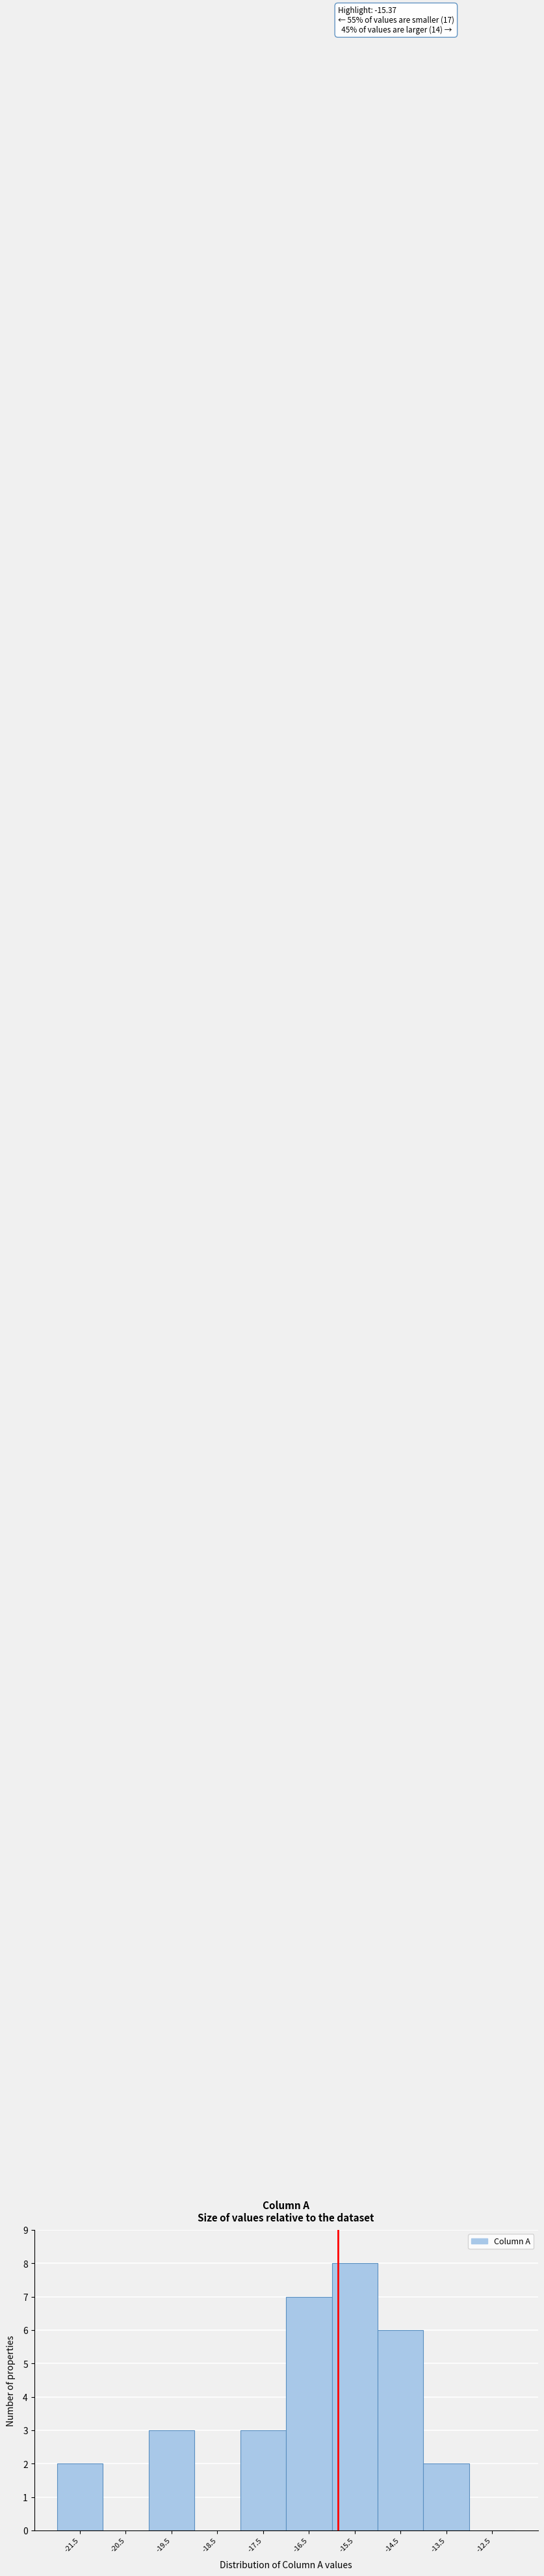

Reading right to left, list all the values displayed in this chart.

-12.5=0	-13.5=2	-14.5=6	-15.5=8	-16.5=7	-17.5=3	-18.5=0	-19.5=3	-20.5=0	-21.5=2